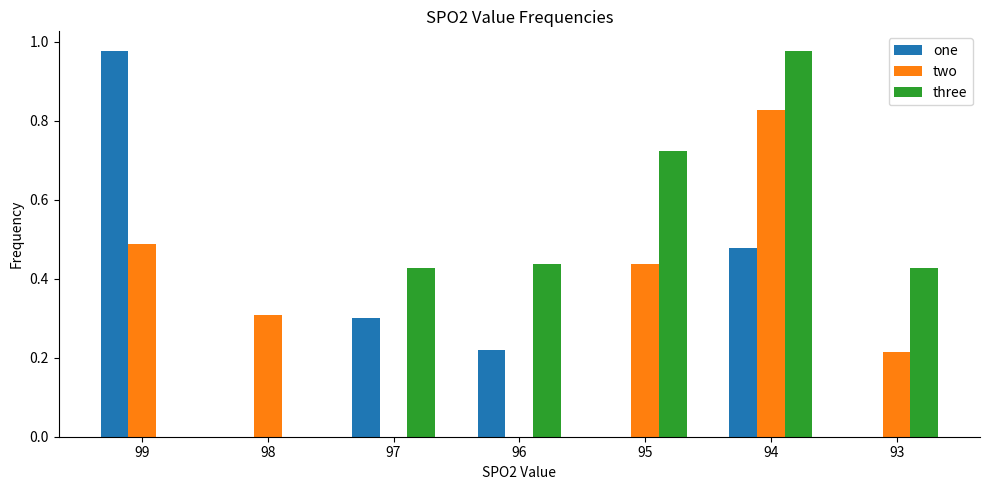

What is the sum of the one values at 94 and 99?

1.5